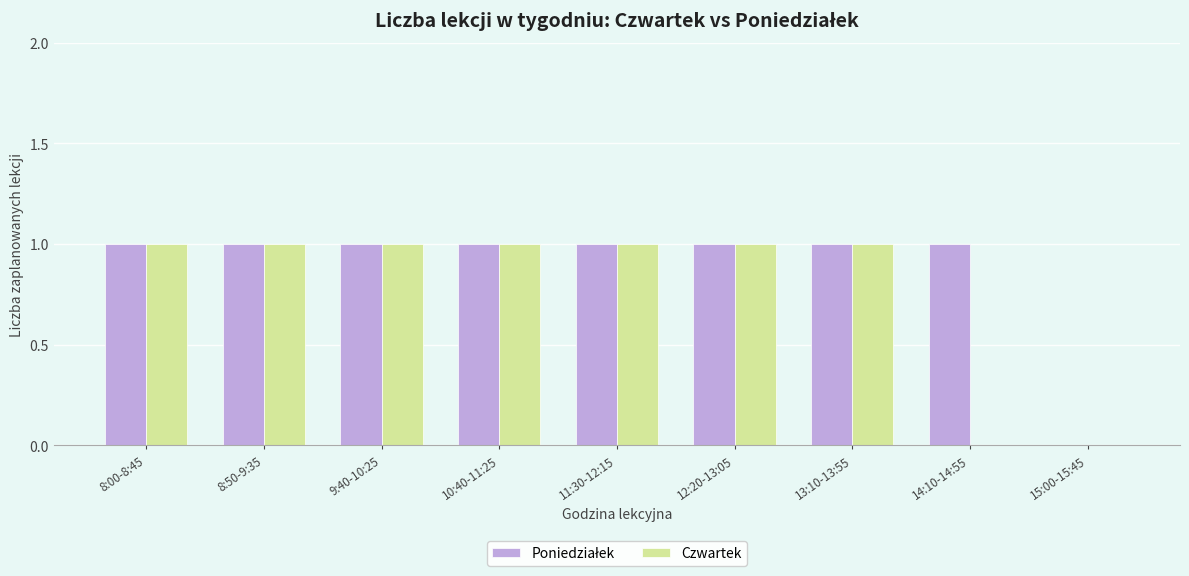

How many groups of bars are there?

9